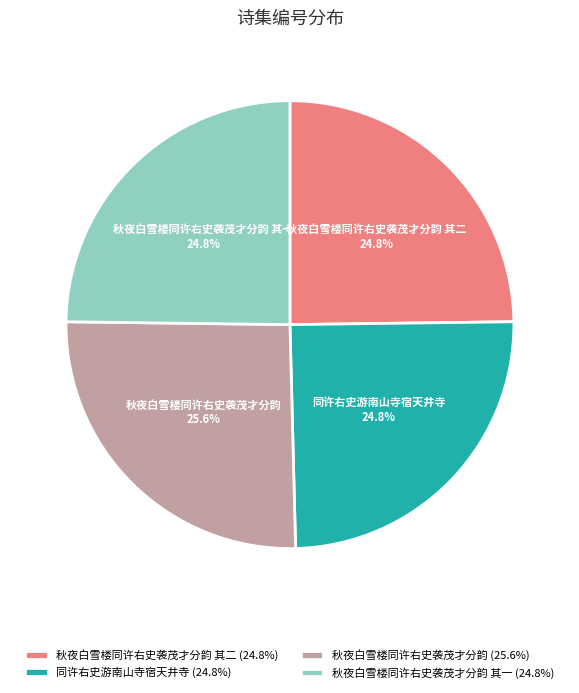

Is there any slice that represents more than half of the pie?

No